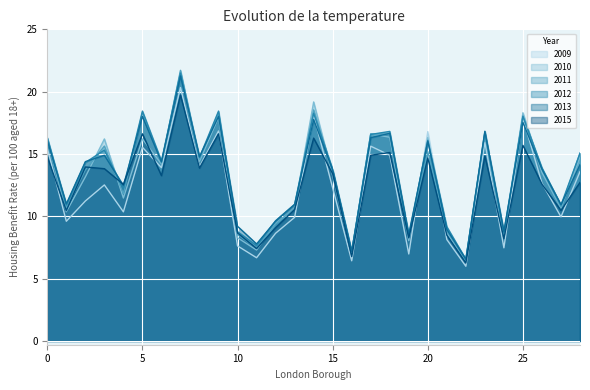

Count the number of categories in the chart.

29